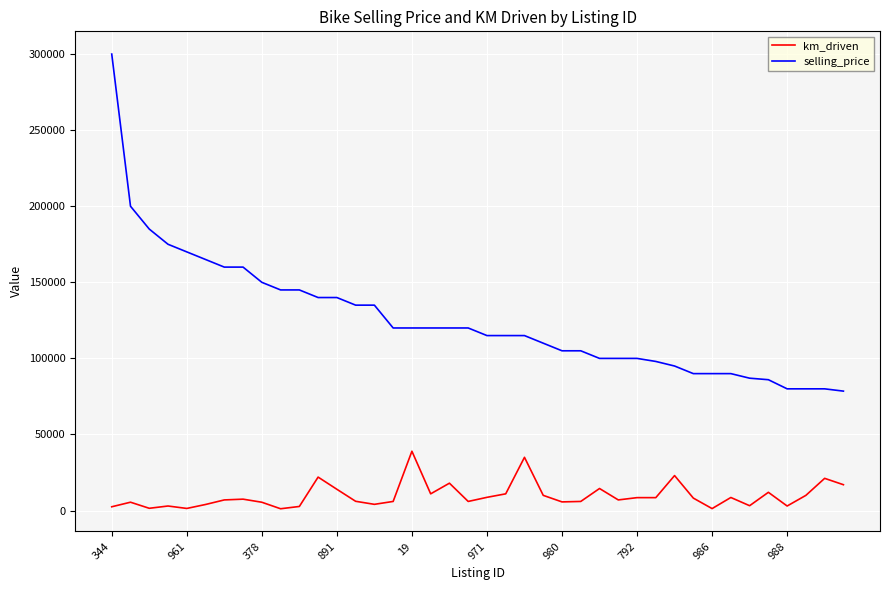

How many categories are shown in the chart?

40